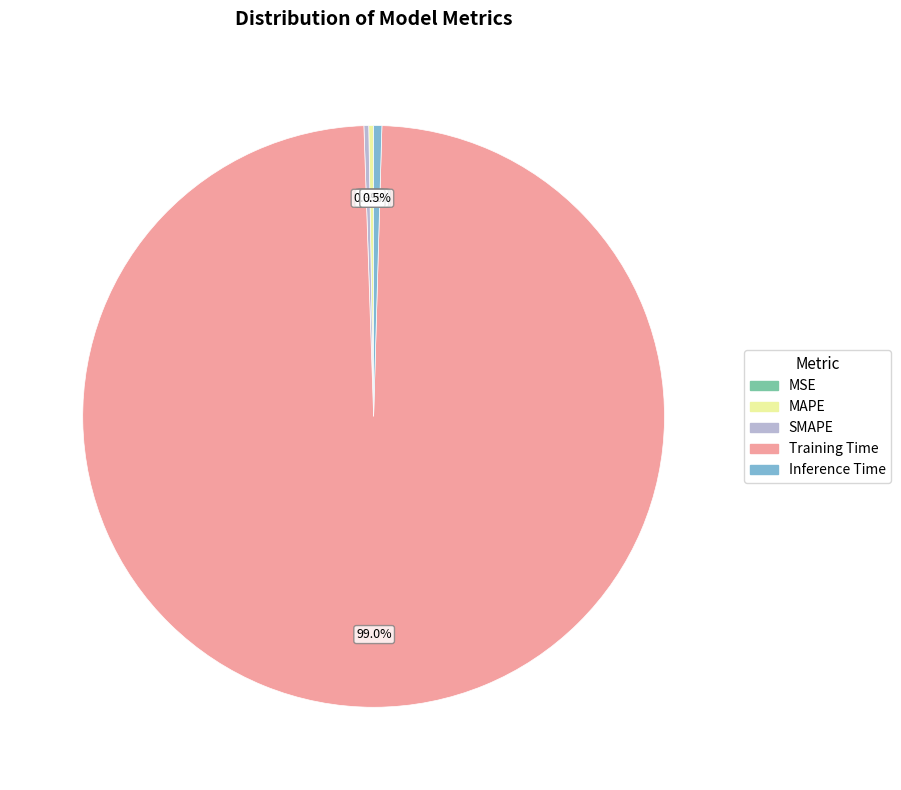

Is Training Time the majority of the pie?

Yes